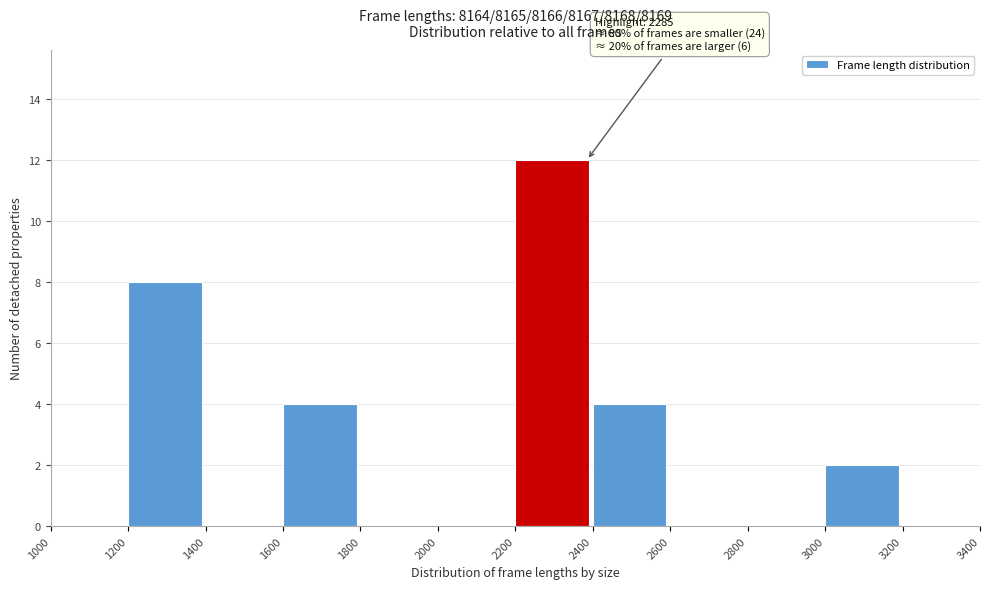

Which range on the x-axis has the tallest bar?

2200 to 2400